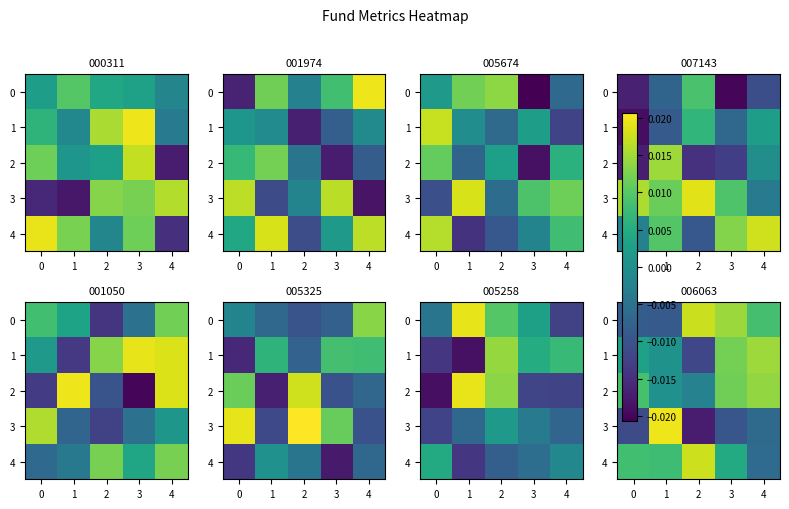

Is it true that row_0 equals 0.0 at 1?

True